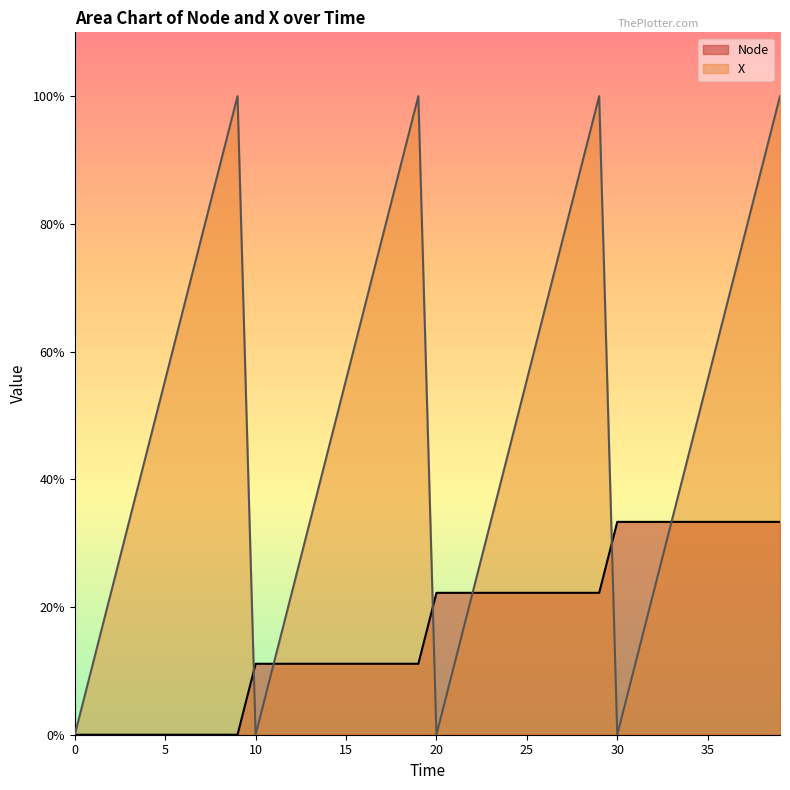

At which category does the chart reach its peak across all series?

9